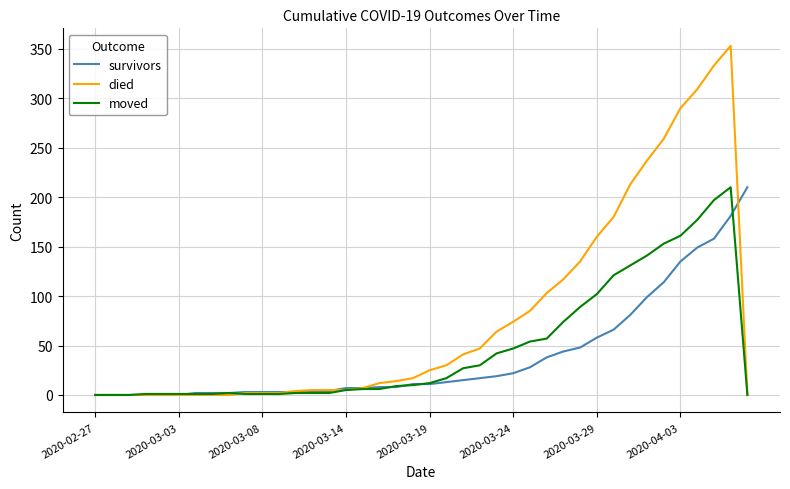

Which series has the largest total across all categories?

died